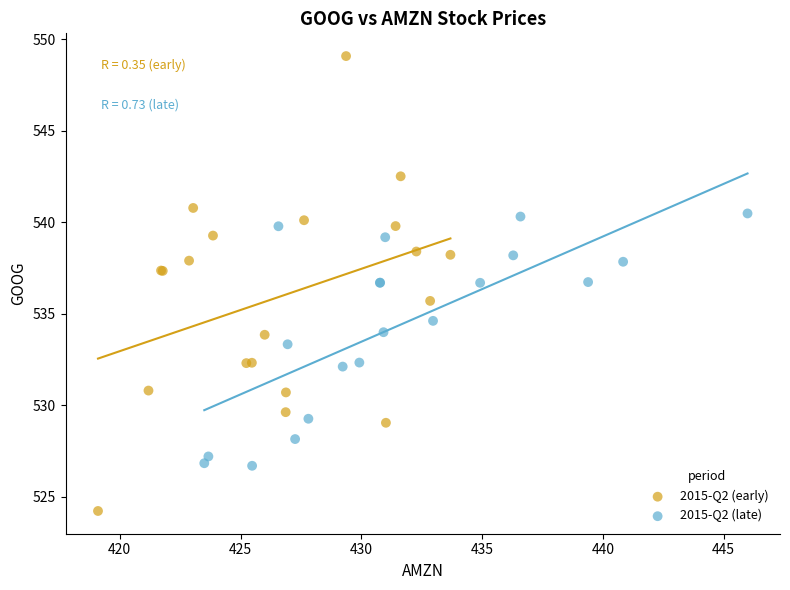

Which series has the widest spread of Y values?

2015-Q2 (early)